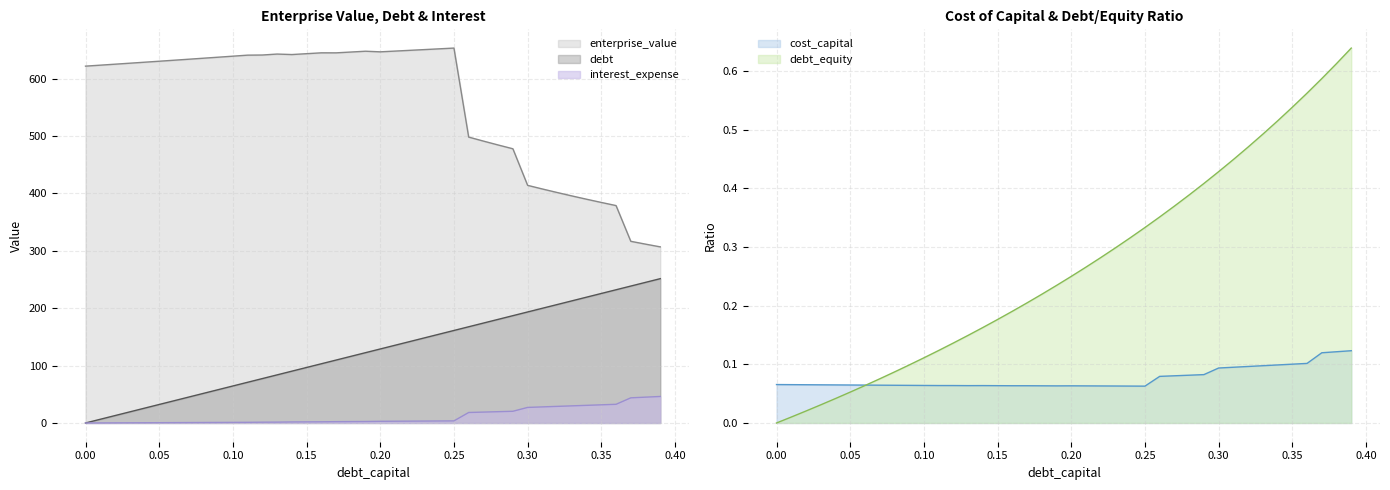

How many categories are shown in the chart?

40